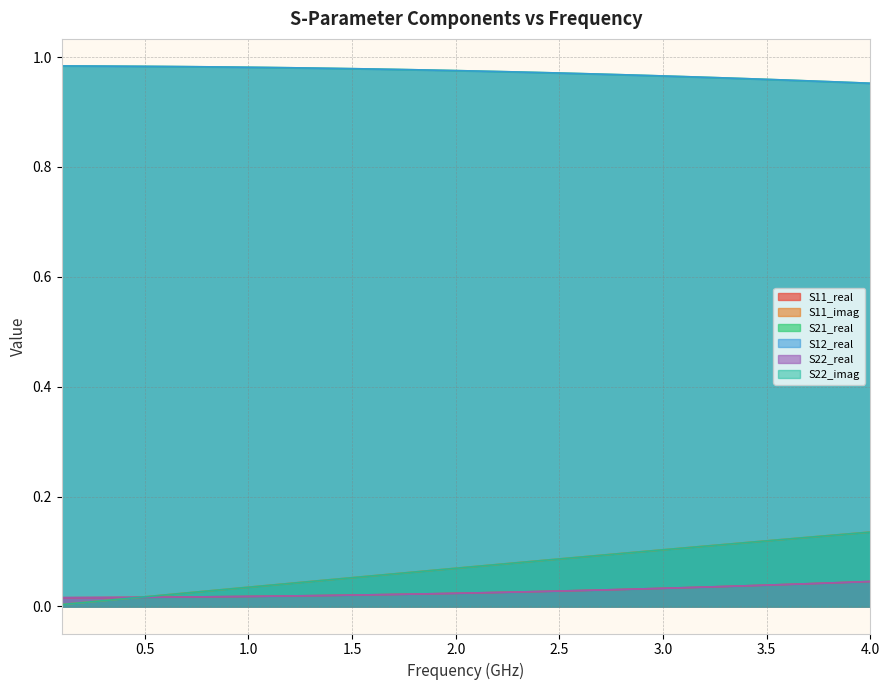

Which series has the largest total across all categories?

S21_real